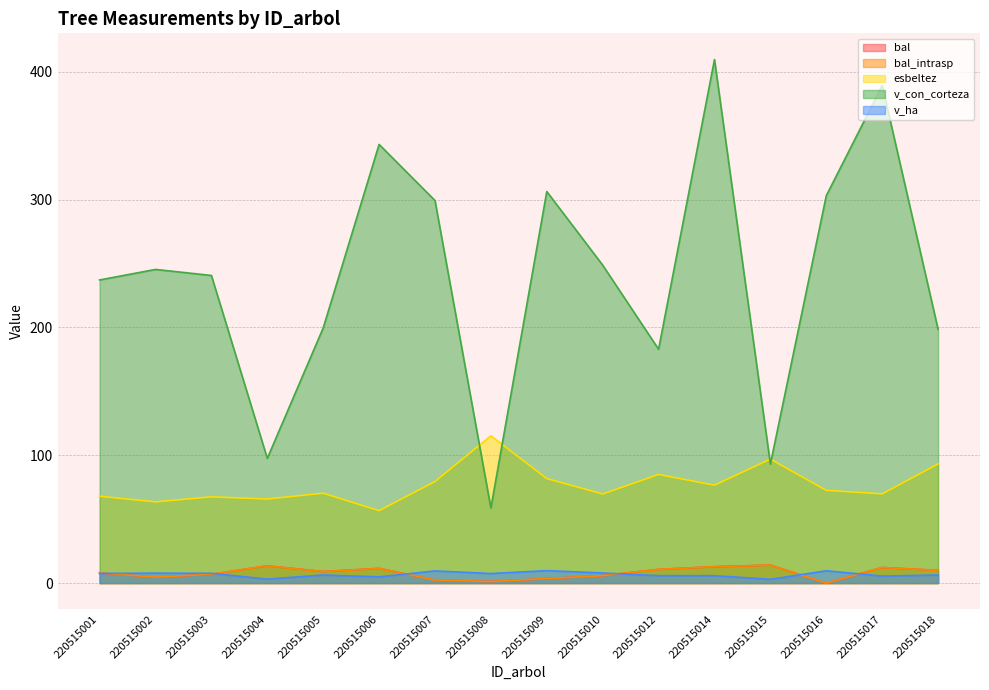

How many series are shown in this chart?

5